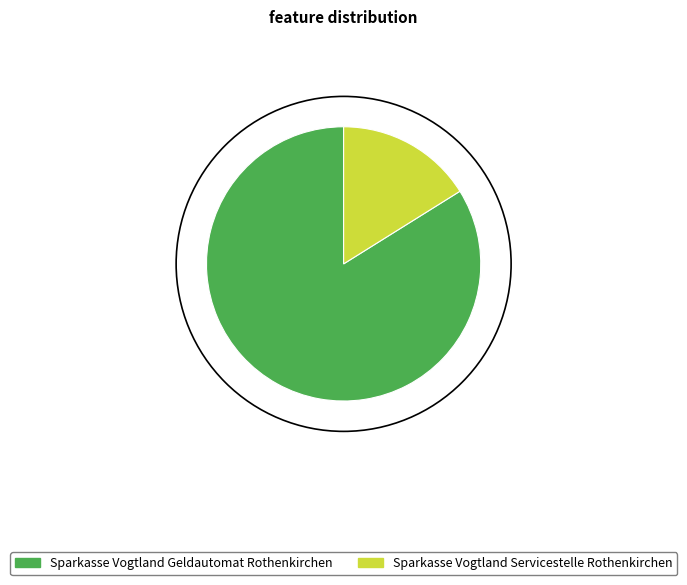

The Sparkasse Vogtland Geldautomat Rothenkirchen slice represents 69% of the pie. True or false?

False